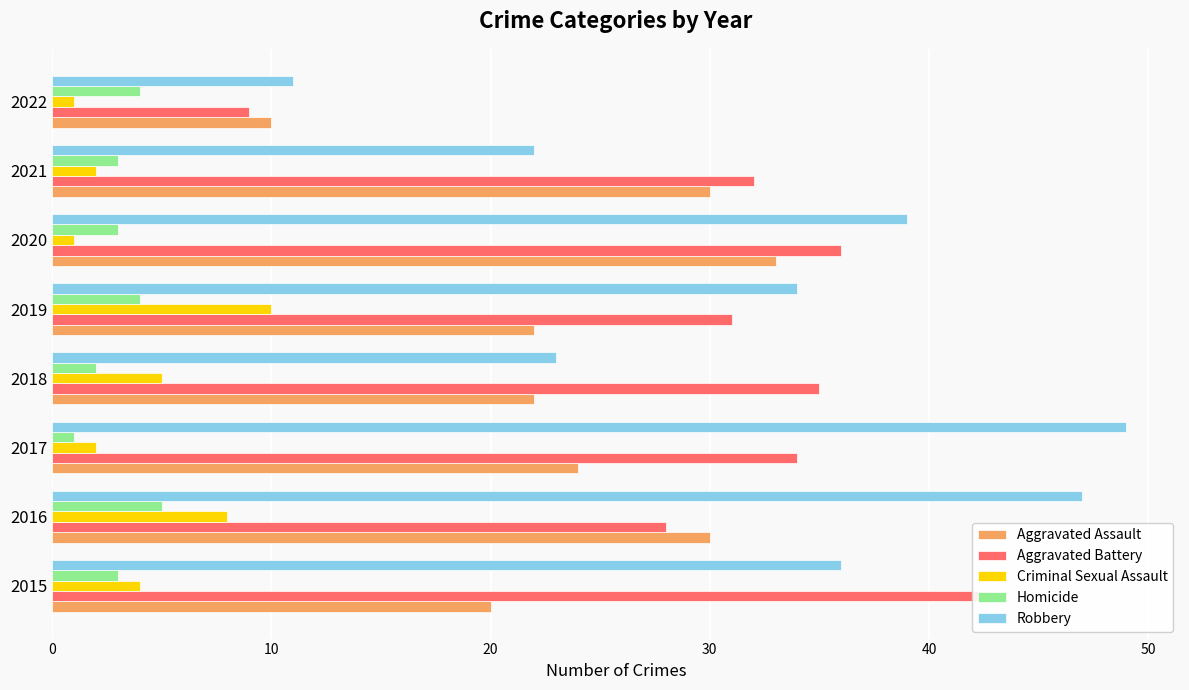

What is the difference between the highest and lowest values at 2022?

10